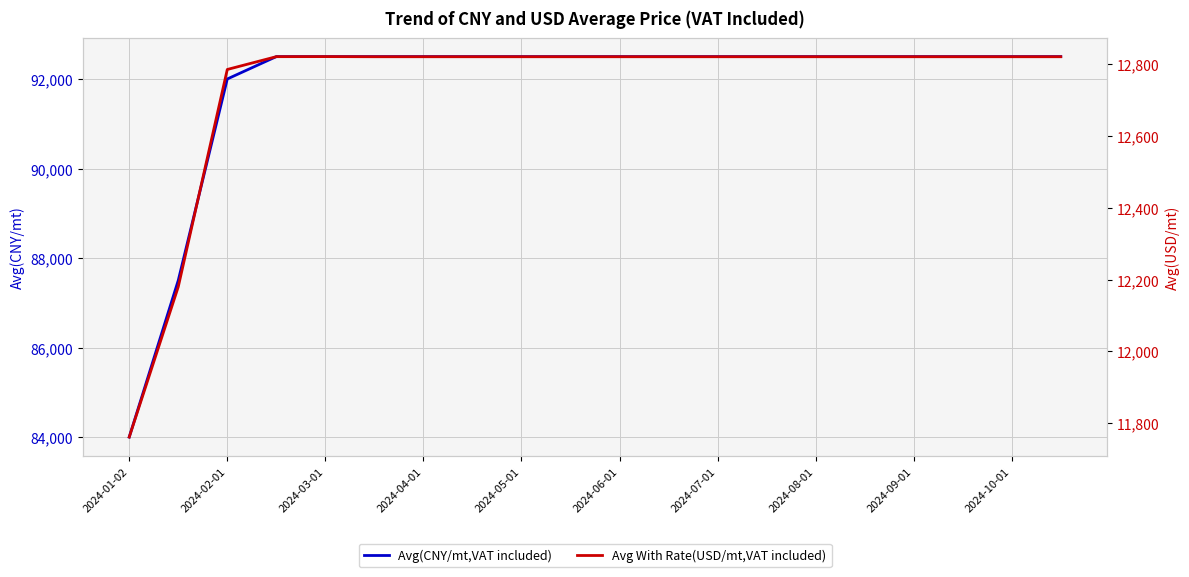

What is the average value of the Avg With Rate(USD/mt,VAT included) series?

12733.5